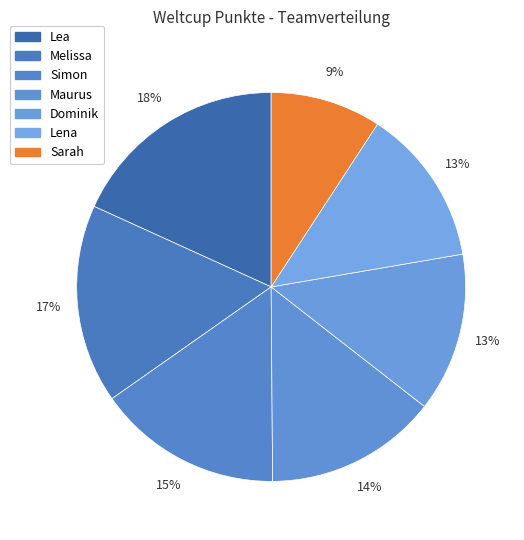

Is Lena the majority of the pie?

No